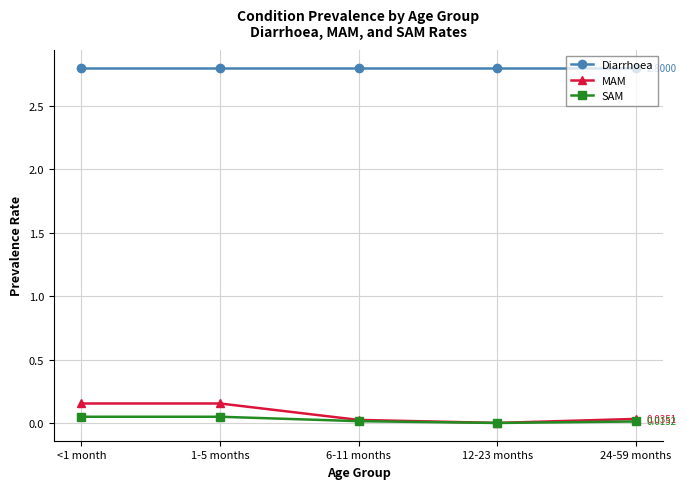

True or false: Diarrhoea and SAM cross at least once.

False